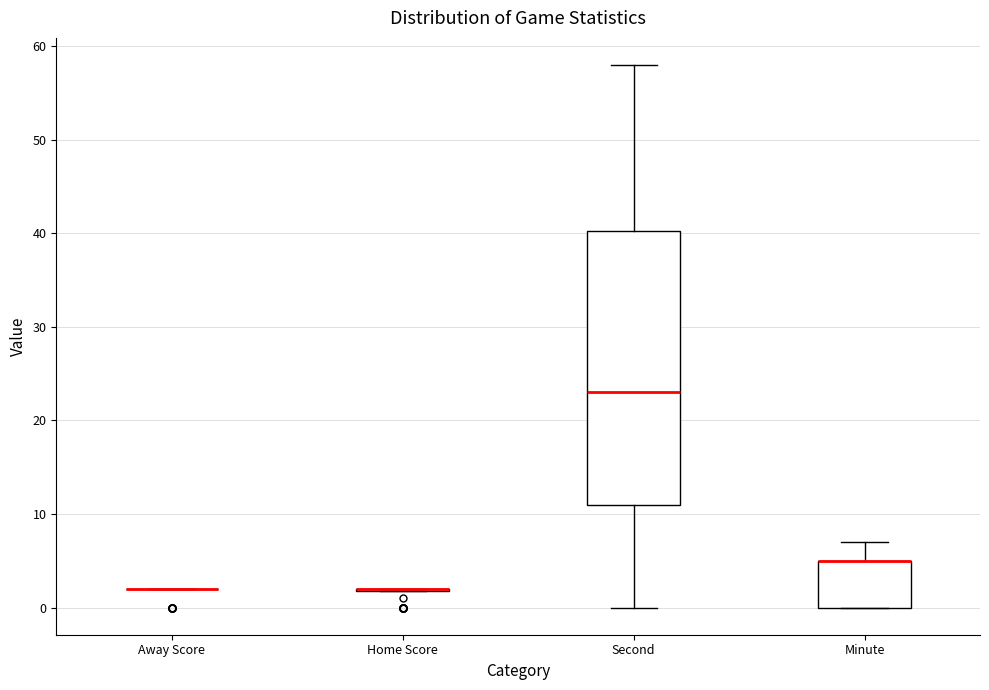

Which box is the tallest, from its lower edge to its upper edge?

Second